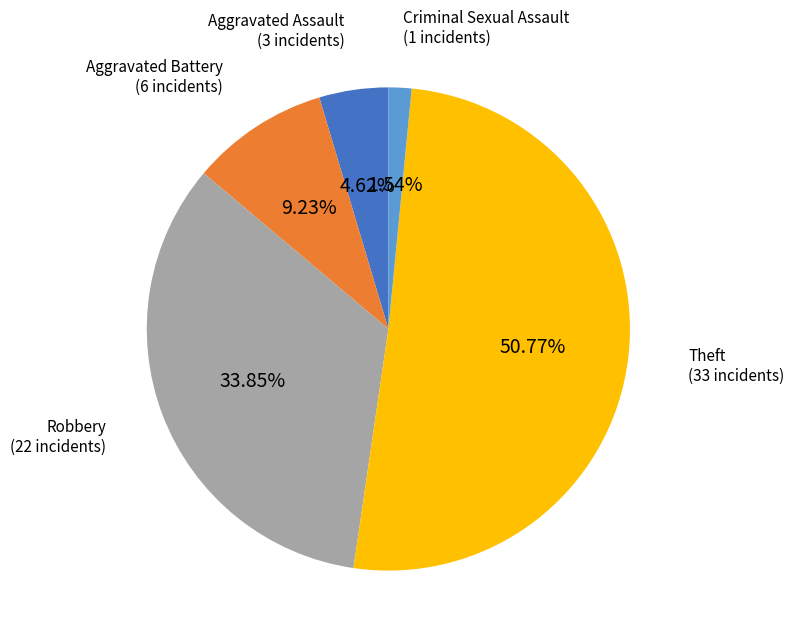

Is there a majority slice in this chart?

Yes